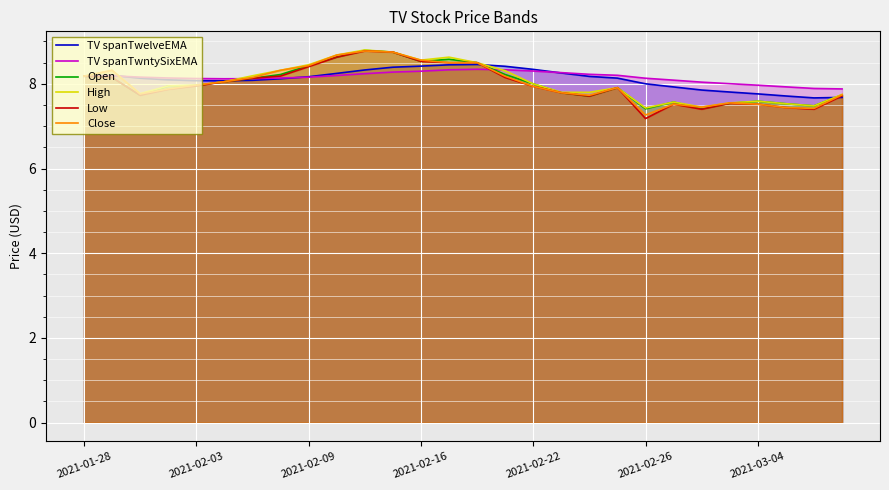

What is the difference between the Low values at 10 and 7?

0.6